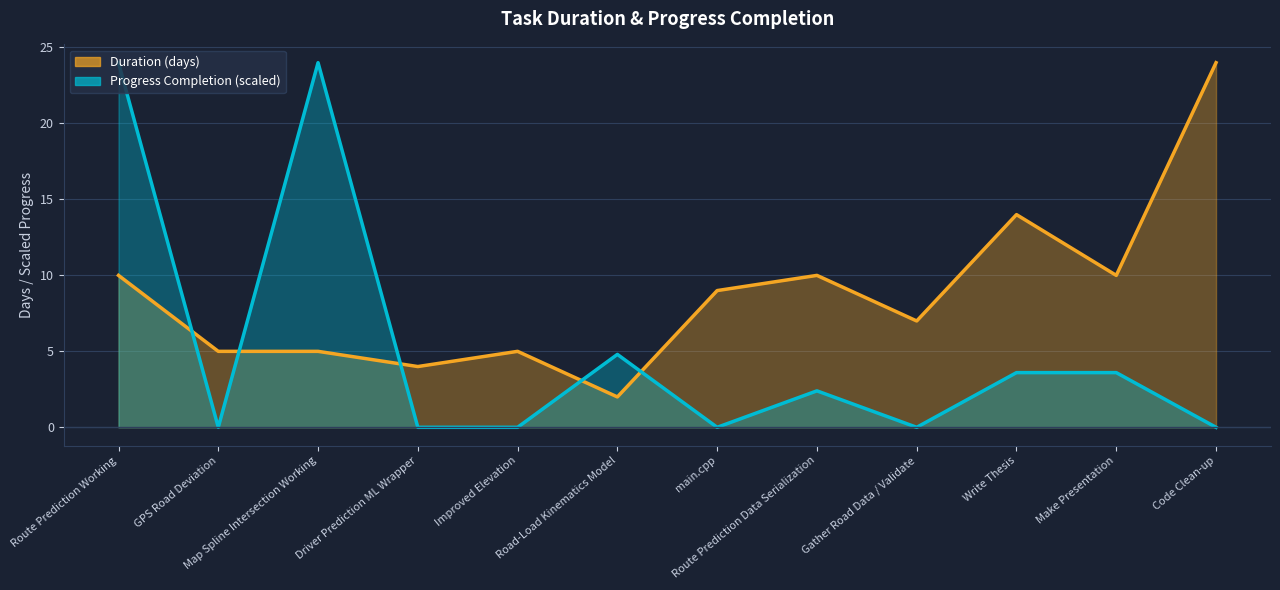

What is the spread (max minus min) of values at Road-Load Kinematics Model?

2.8